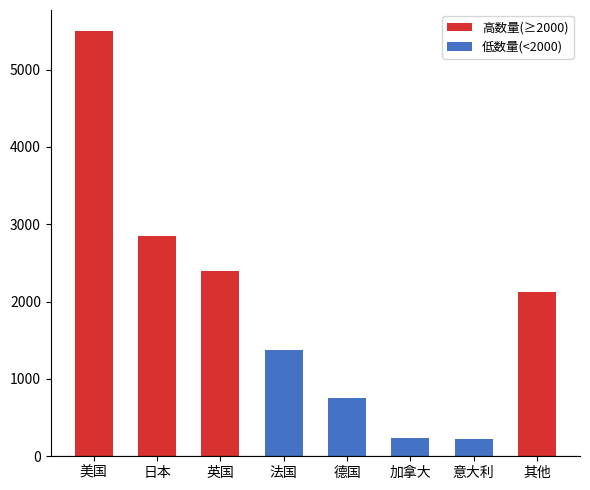

Which category has the lowest value in the 高数量(≥2000) series?

法国